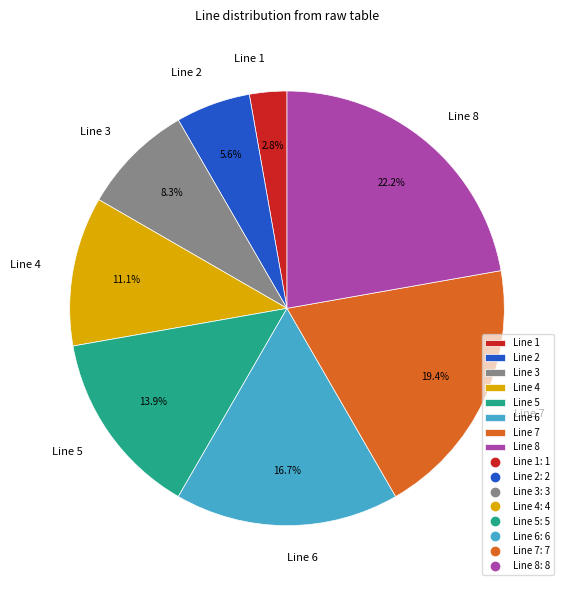

Do Line 4 and Line 8 together represent more than half of the pie?

No